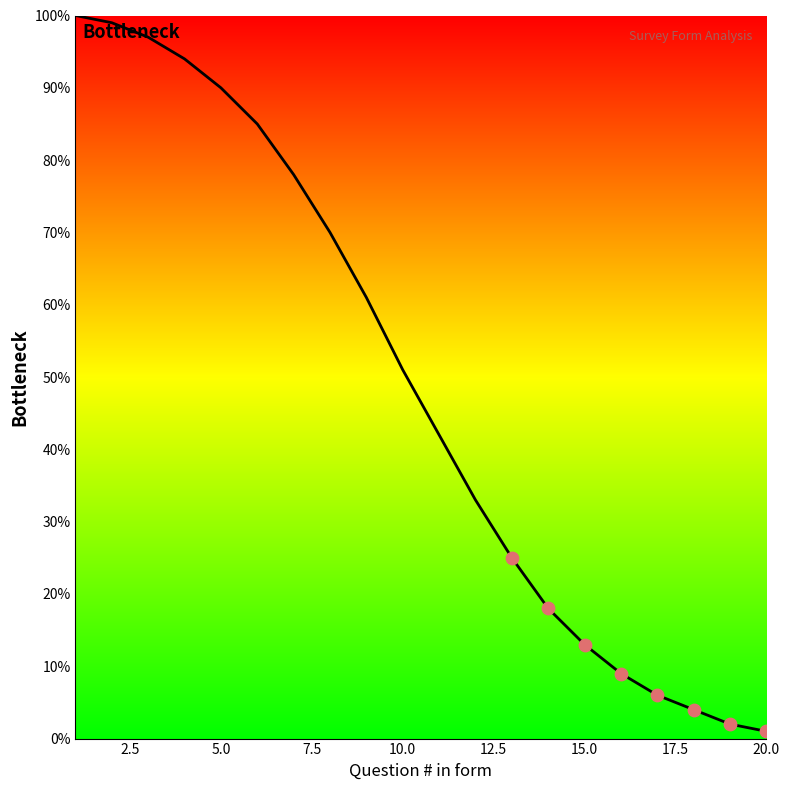

What is the difference between the maximum and minimum values?

99